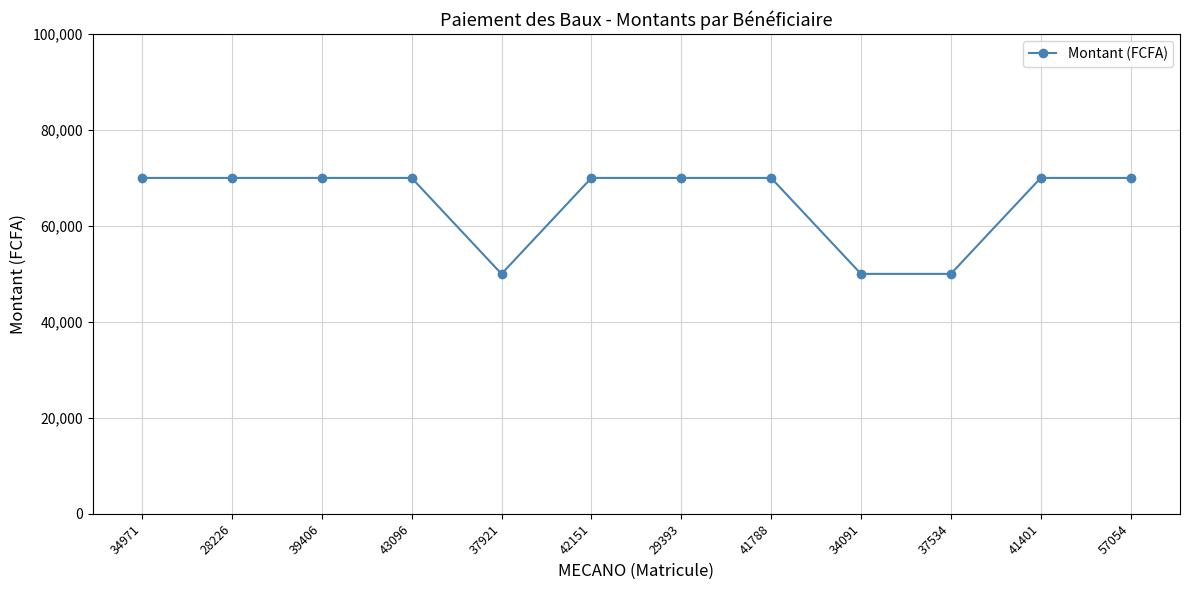

What is the minimum value shown in the chart?

50000